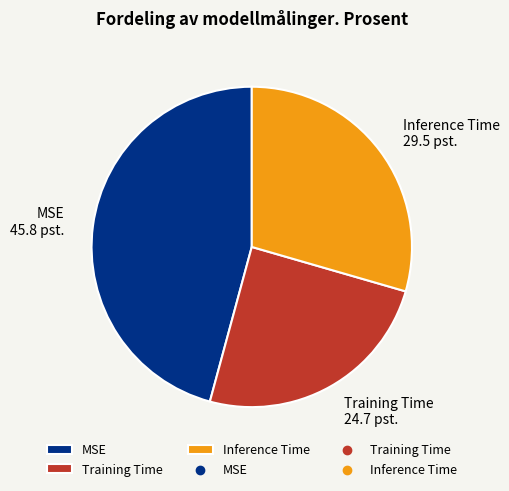

Is the sum of Training Time and MSE greater than half?

Yes